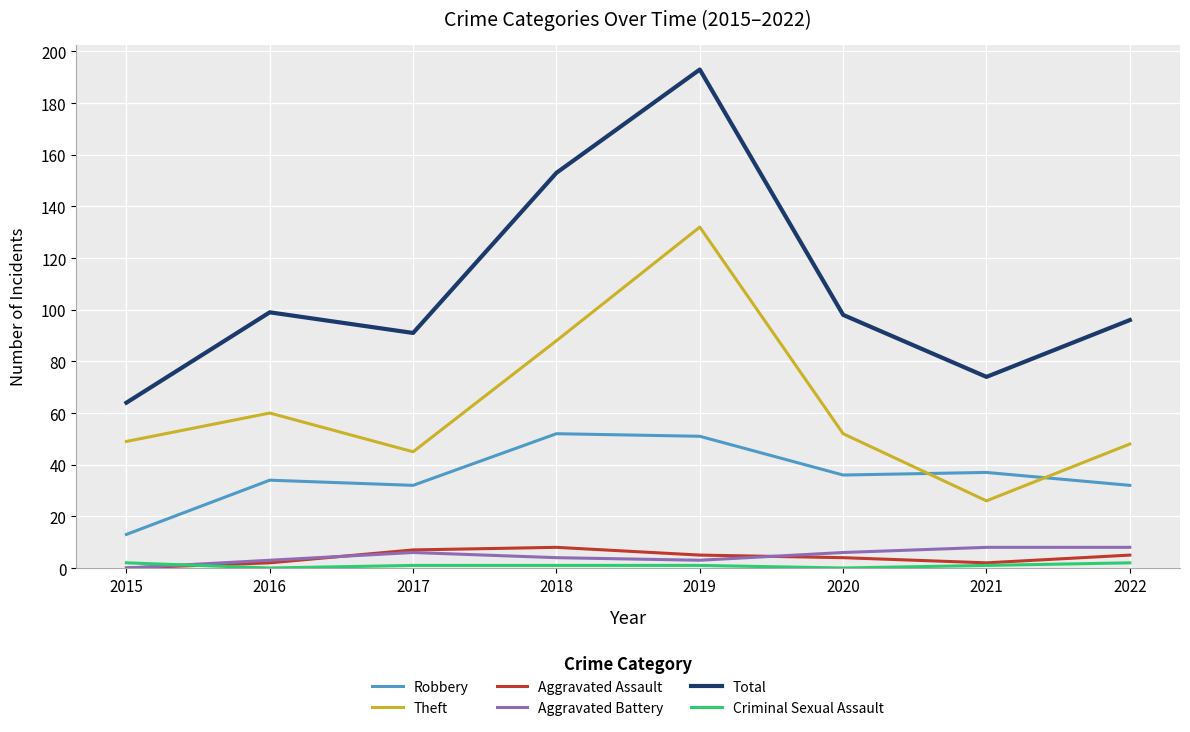

True or false: Theft and Total intersect in this chart.

False